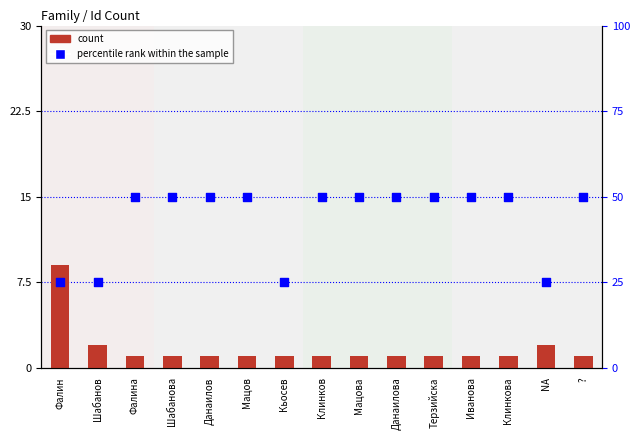

Which series contains the highest Y value?

percentile rank within the sample